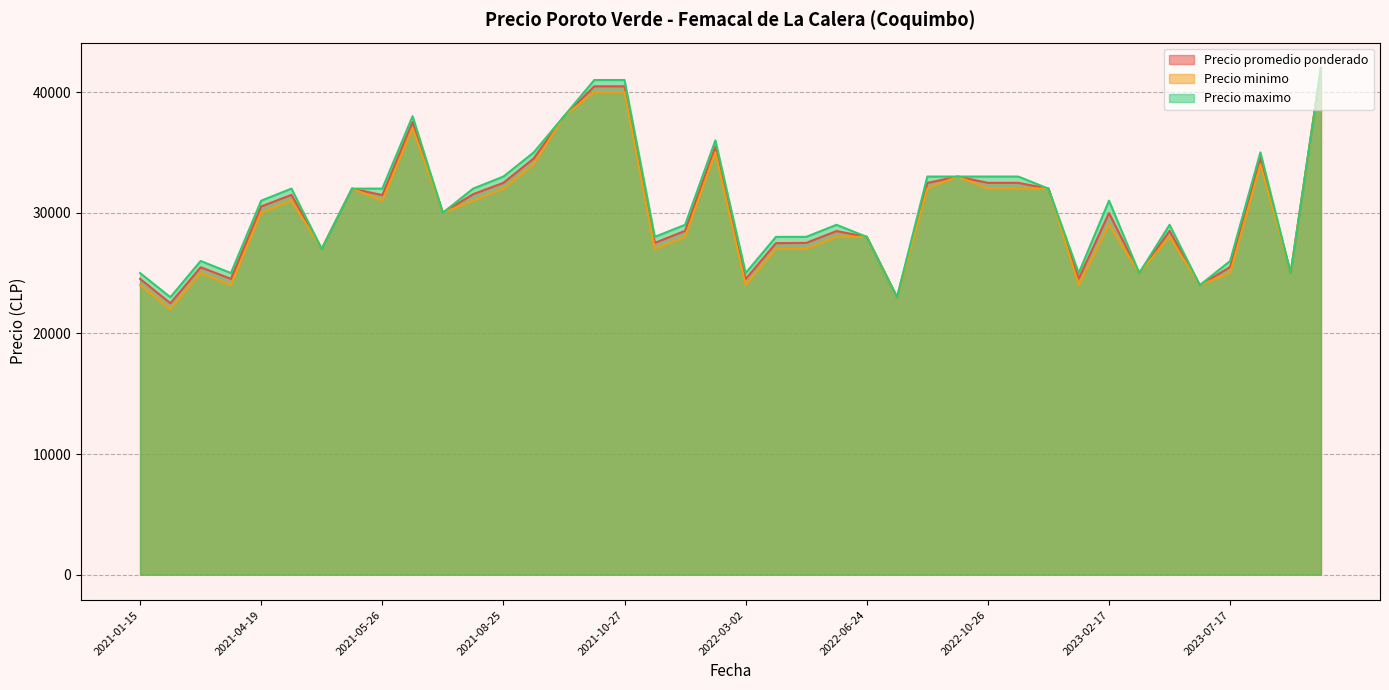

What is the minimum value for Precio minimo?

22000